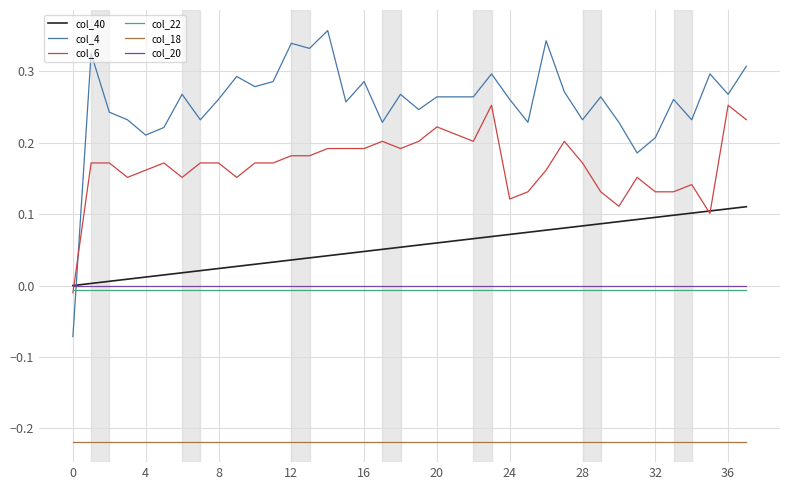

Which series has the largest total across all categories?

col_4